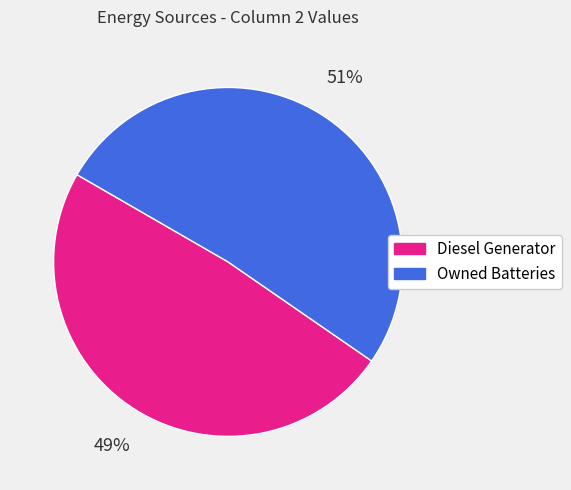

To the nearest percent, what is the average slice percentage?

50%